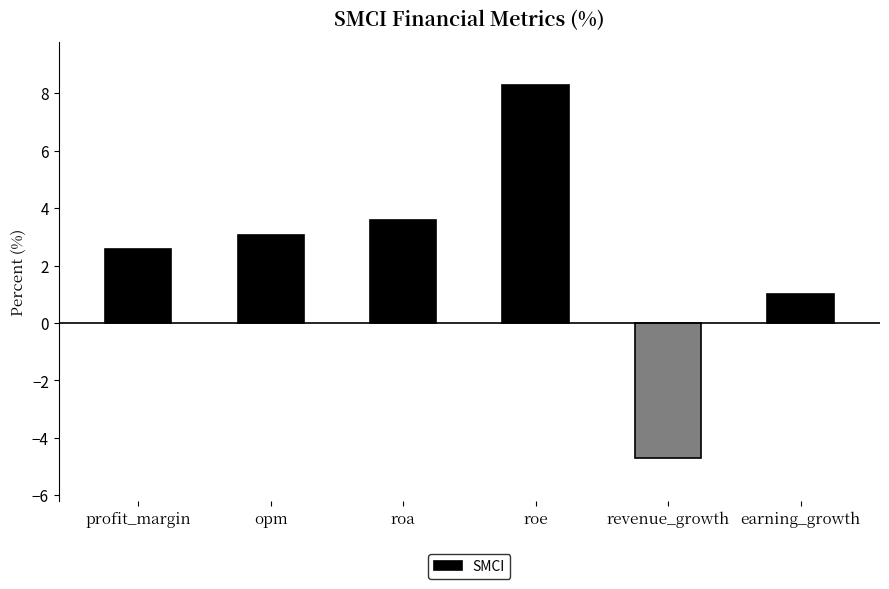

Does the chart contain stacked bars?

No